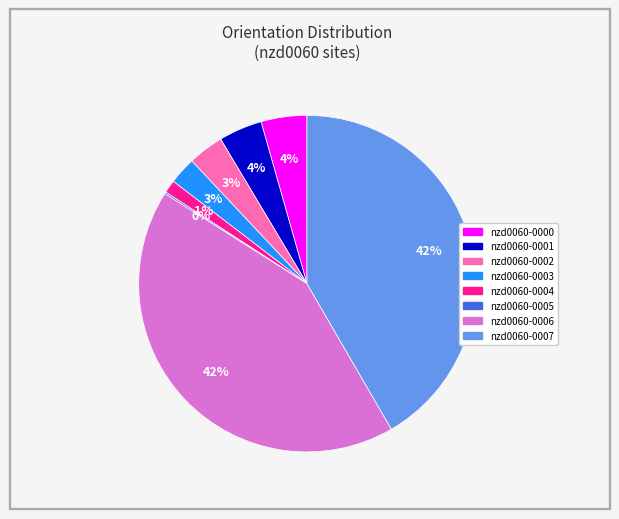

To the nearest percent, what percentage of the pie is nzd0060-0006?

42%